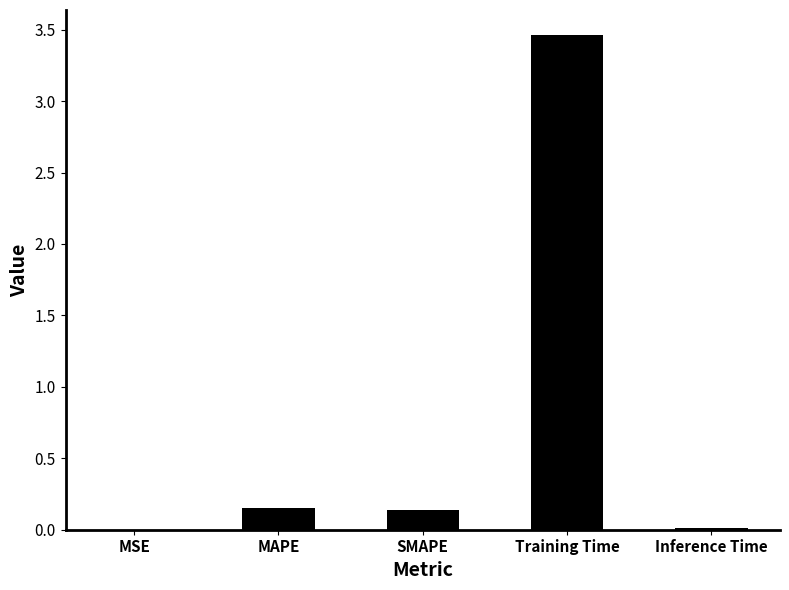

Is it true that the value at Training Time is 3.5?

True